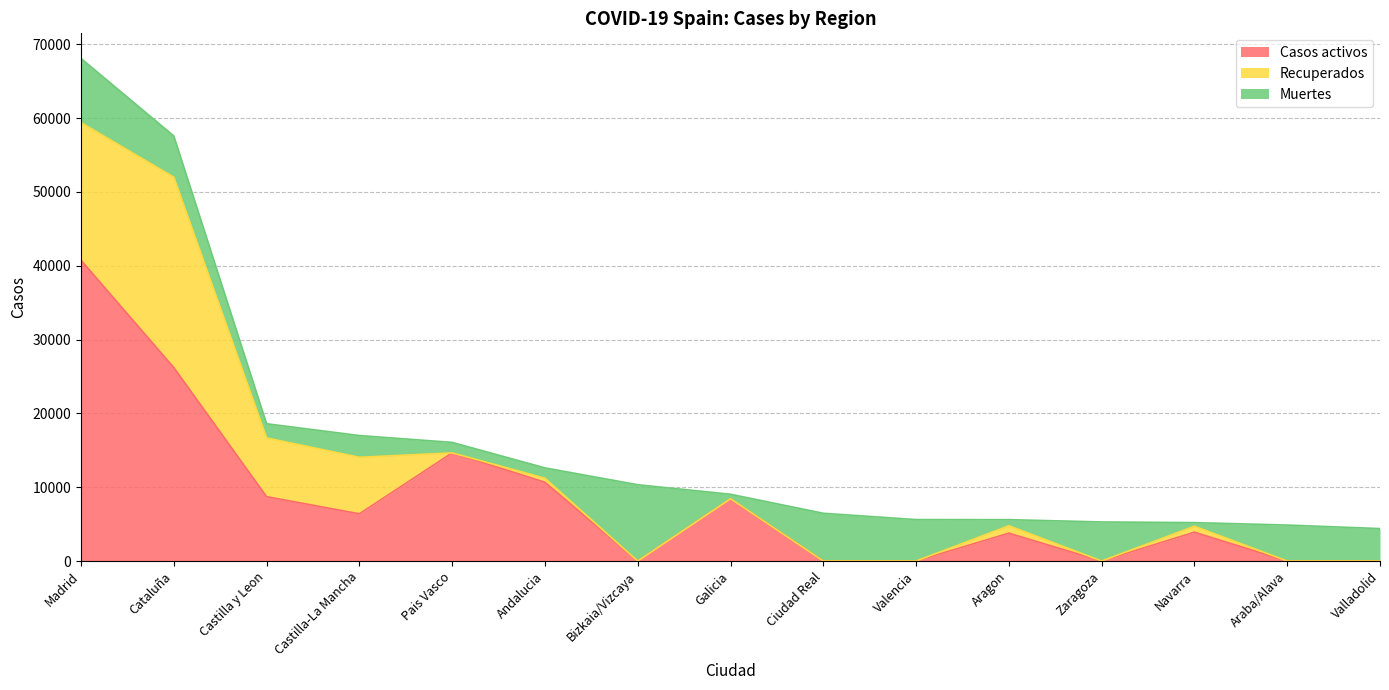

What is the total value across all series at Andalucia?

12612